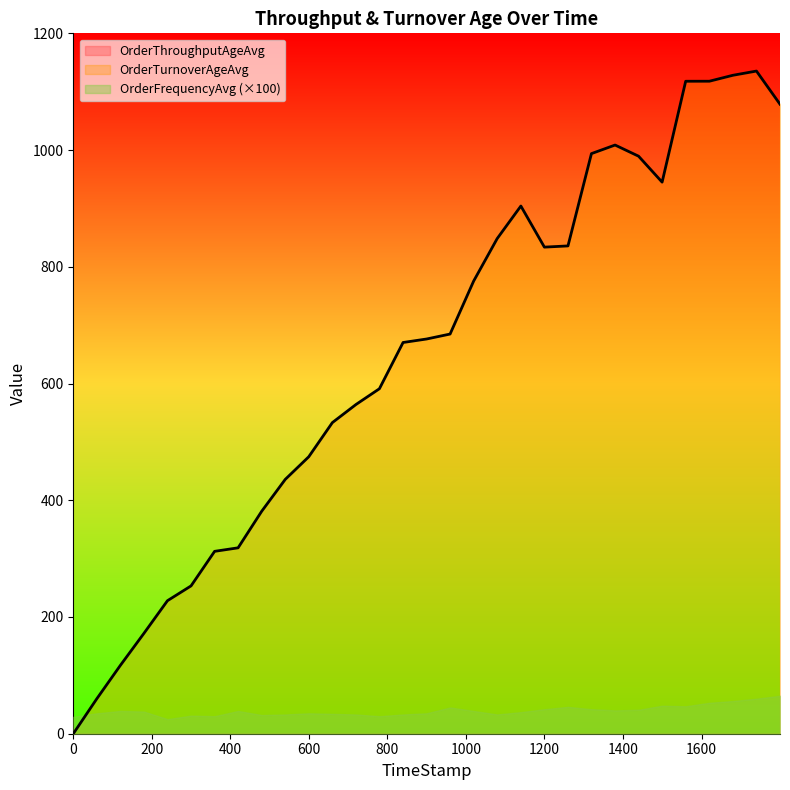

True or false: OrderThroughputAgeAvg and OrderFrequencyAvg cross at least once.

False